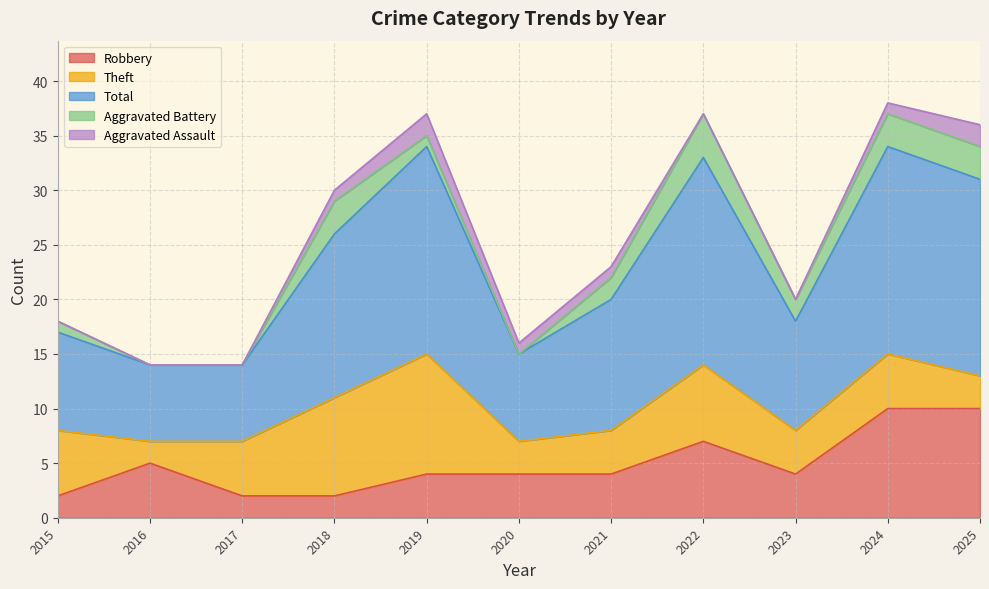

Rank the series at 2023 from lowest to highest value.

Aggravated Assault, Aggravated Battery, Robbery, Theft, Total